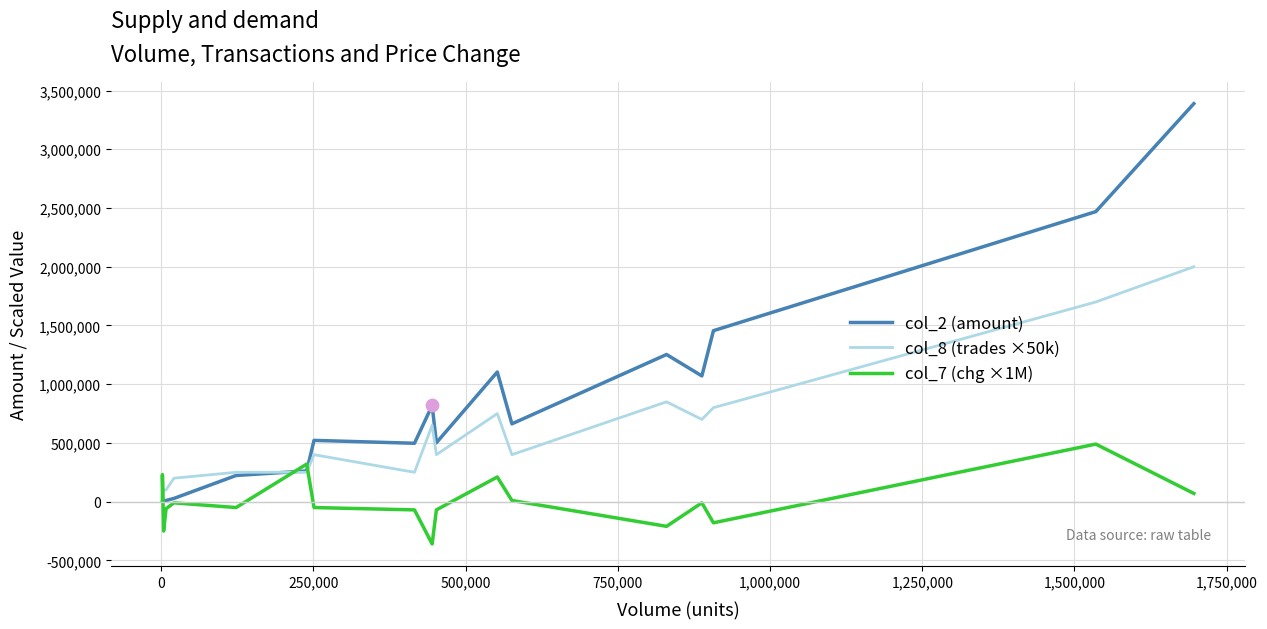

What are all the series names shown in the legend?

col_2 (amount), col_8 (trades ×50k), col_7 (chg ×1M)